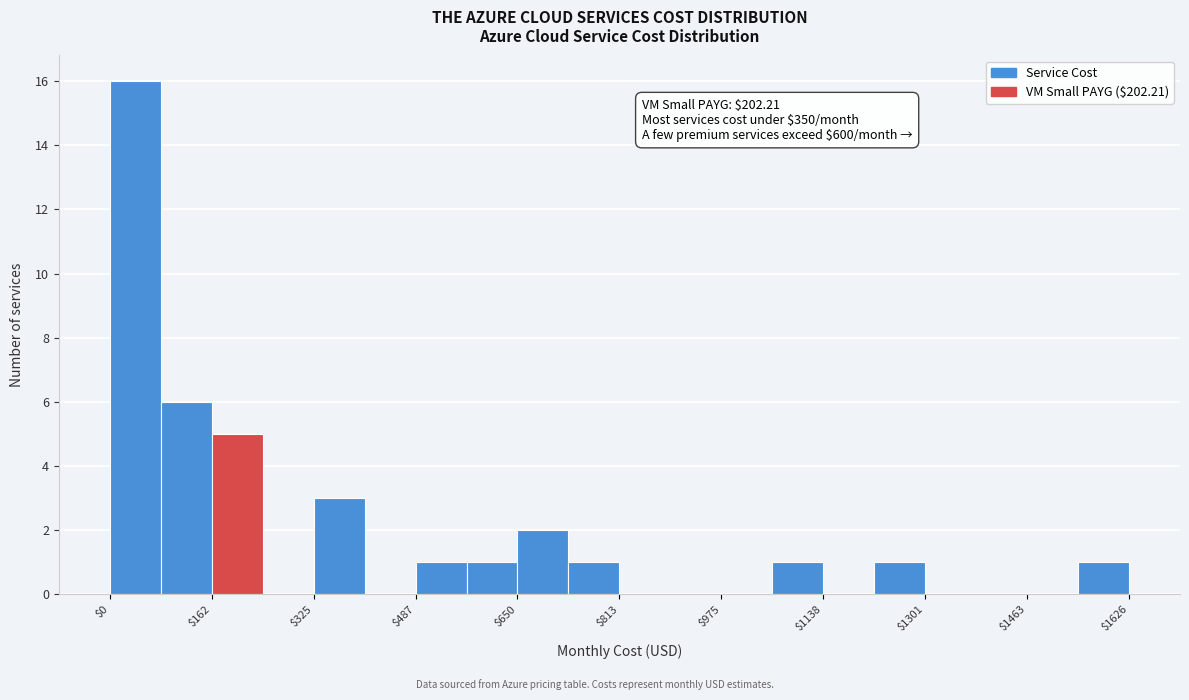

Over which range of the x-axis is the bar tallest?

0 to 80